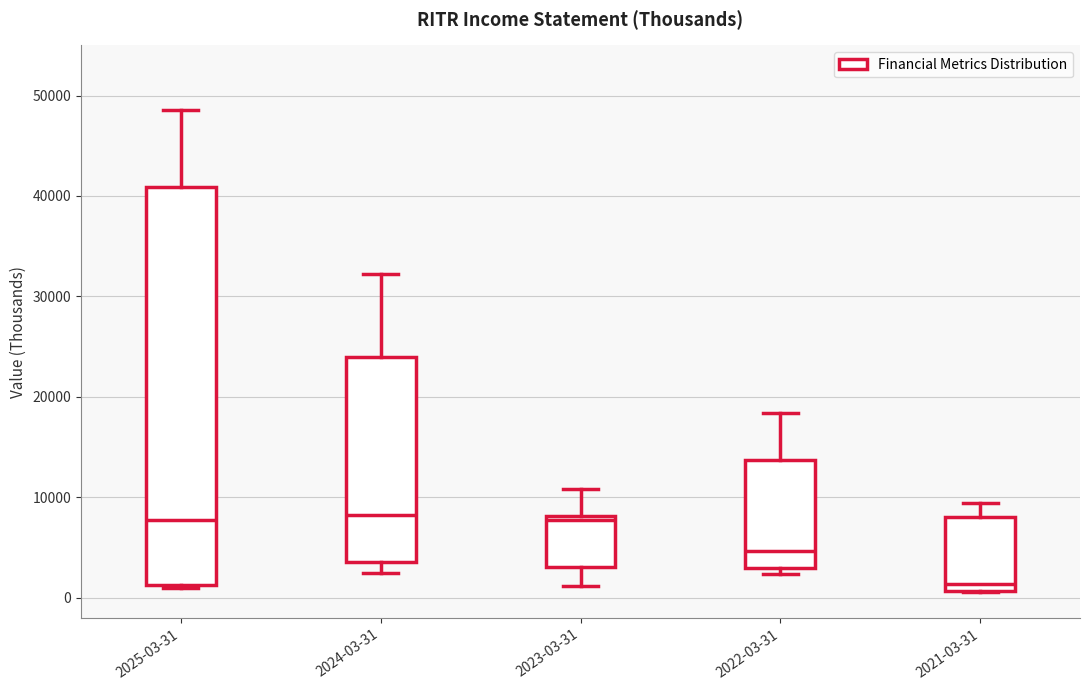

Reading left to right, read every box against the y-axis: the position of its median line, the range the box covers, and the ends of its whiskers. The values are not printed on the chart, so give them approximately, as read against the axis.

2025-03-31: median 8000, box 1000 to 41000, whiskers 1000 to 49000
2024-03-31: median 8000, box 4000 to 24000, whiskers 3000 to 32000
2023-03-31: median 8000 (just below the box's upper edge), box 3000 to 8000, whiskers 1000 to 11000
2022-03-31: median 5000, box 3000 to 14000, whiskers 2000 to 18000
2021-03-31: median 1000 (just above the box's lower edge), box 1000 to 8000, whiskers 1000 to 9000